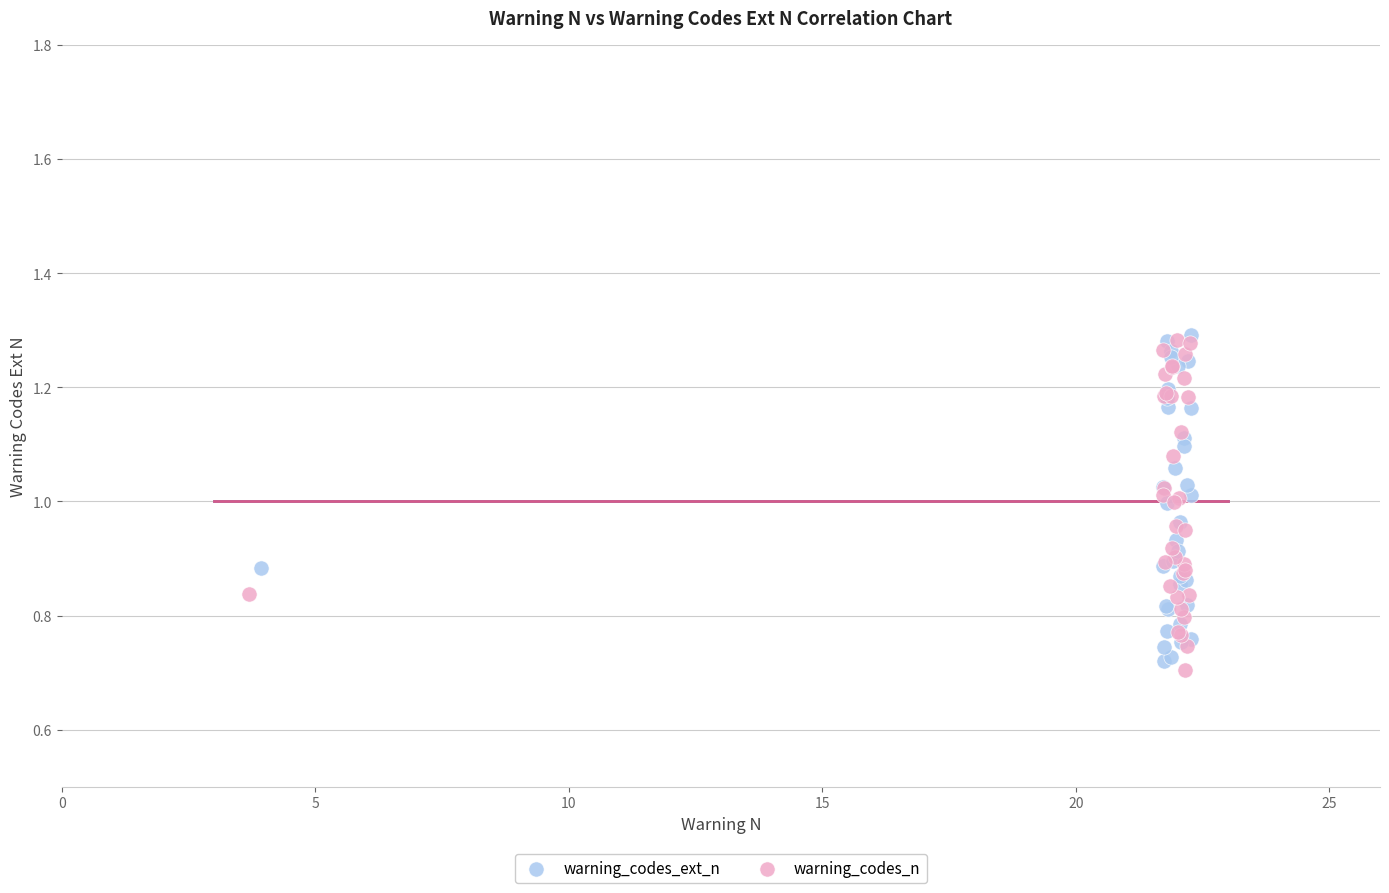

What are all the series names shown in the legend?

warning_codes_ext_n, warning_codes_n